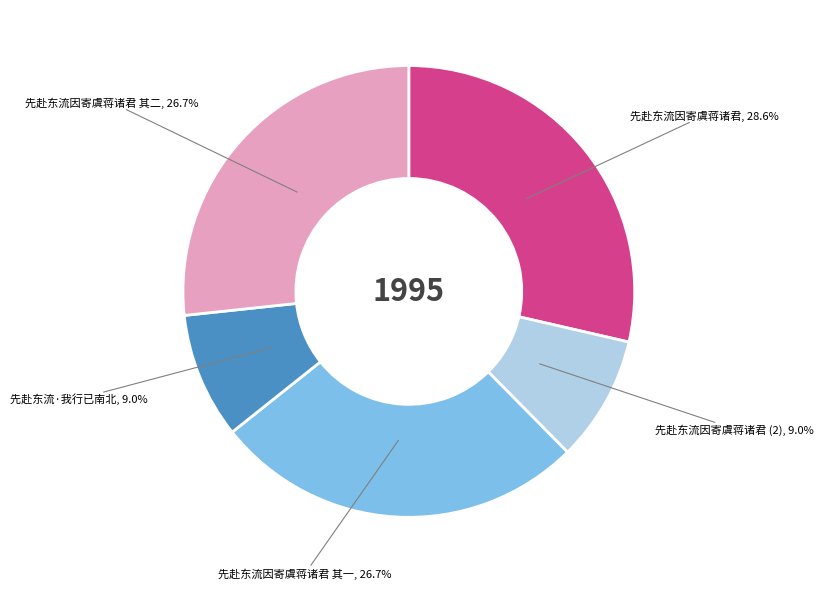

Does any single category account for the majority?

No